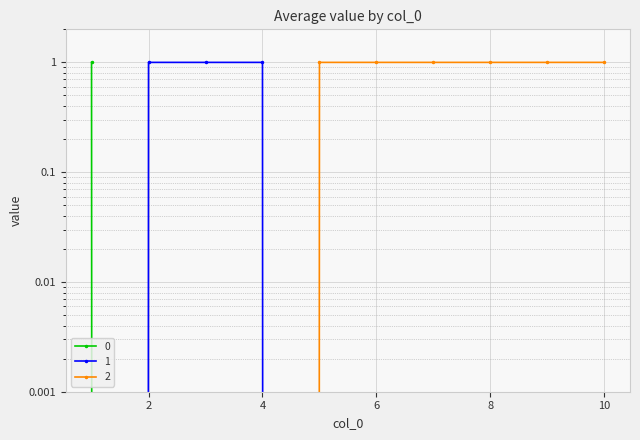

What is the total value across all series at 3?

1